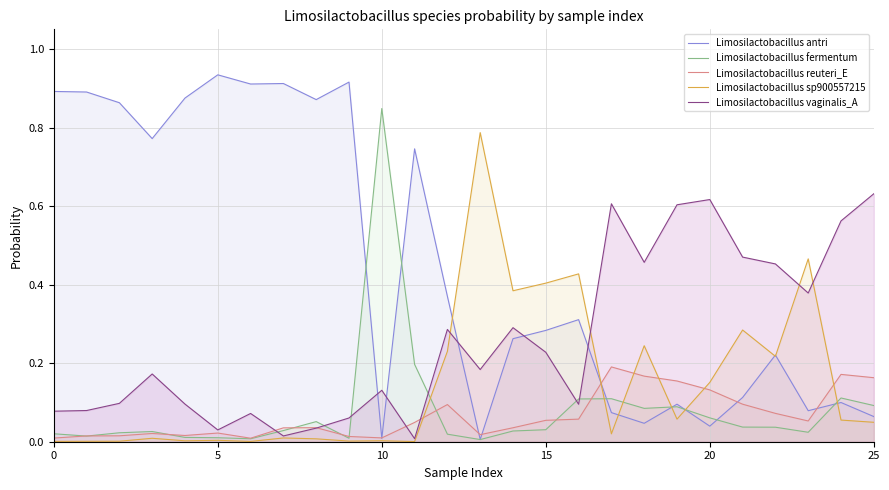

After their last crossing, which series has the higher values: Limosilactobacillus sp900557215 or Limosilactobacillus antri?

Limosilactobacillus antri